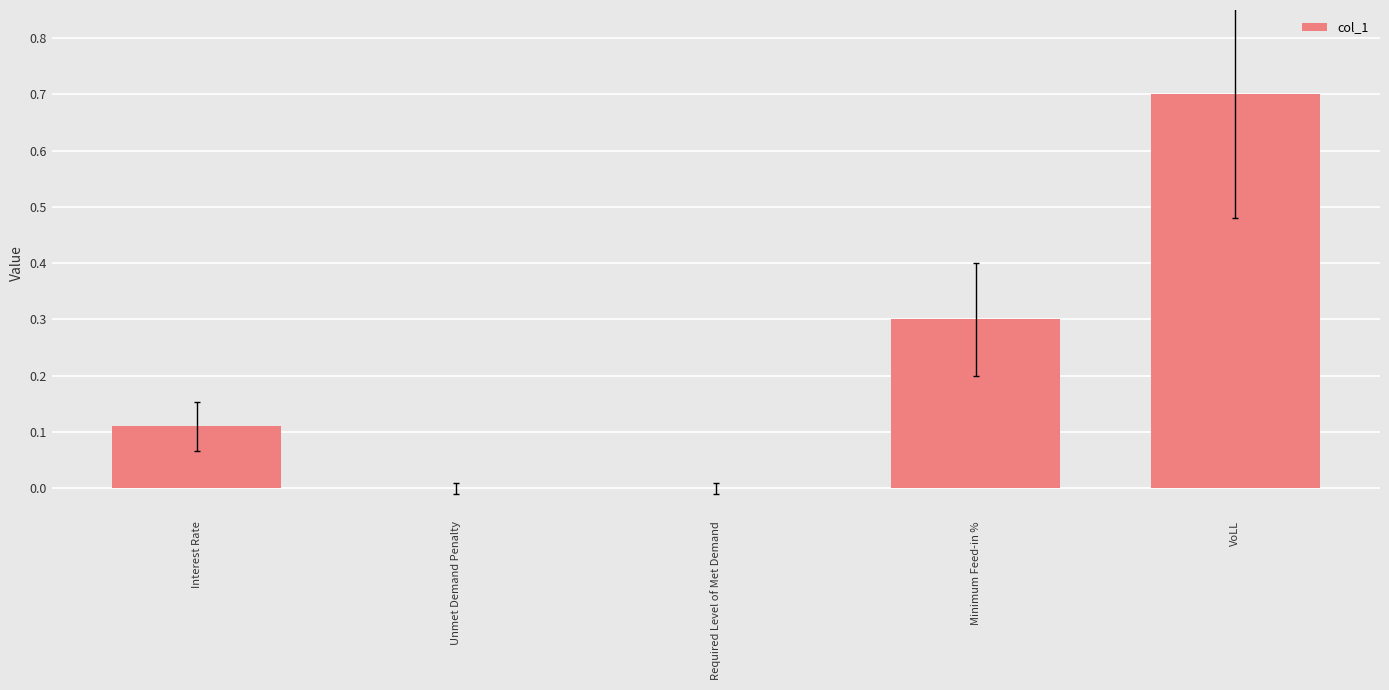

How many values are between 0 and 1?

5